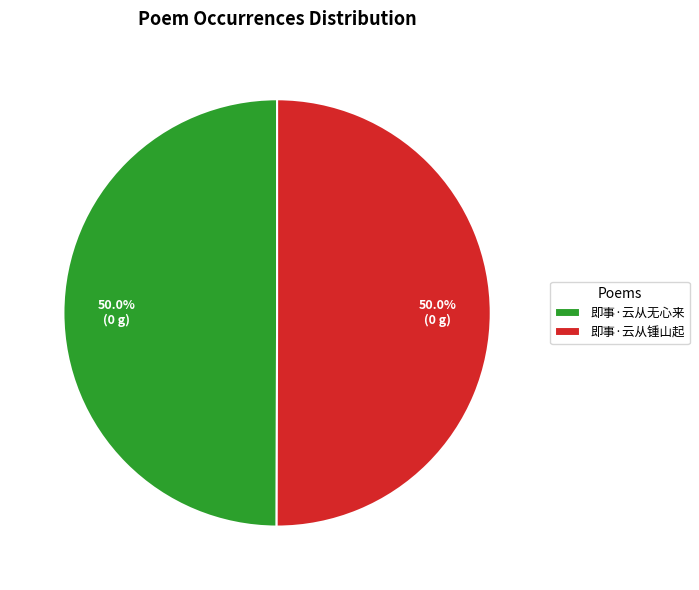

How many slices are in this pie chart?

2